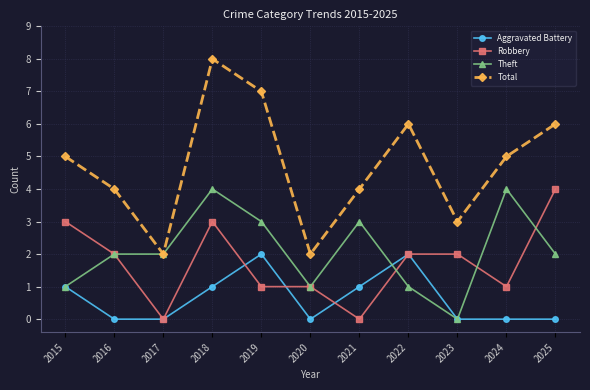

Which category has the lowest value in the Theft series?

2023